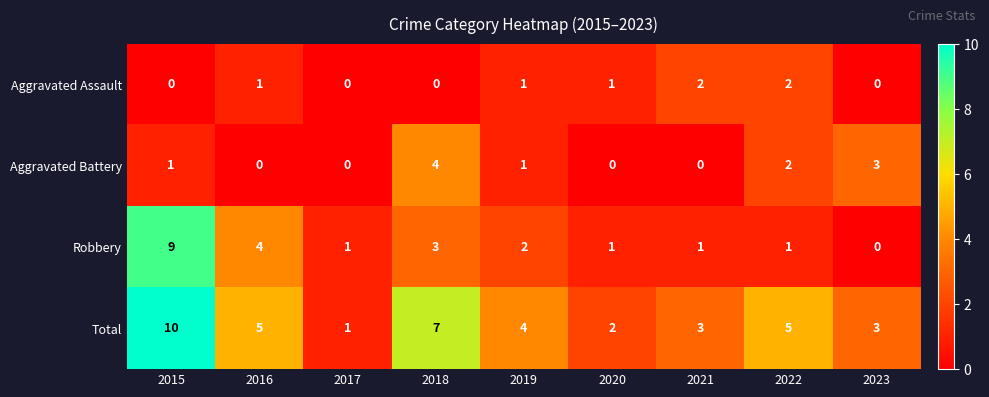

True or false: Aggravated Assault has a value of 1 at 2019.

True